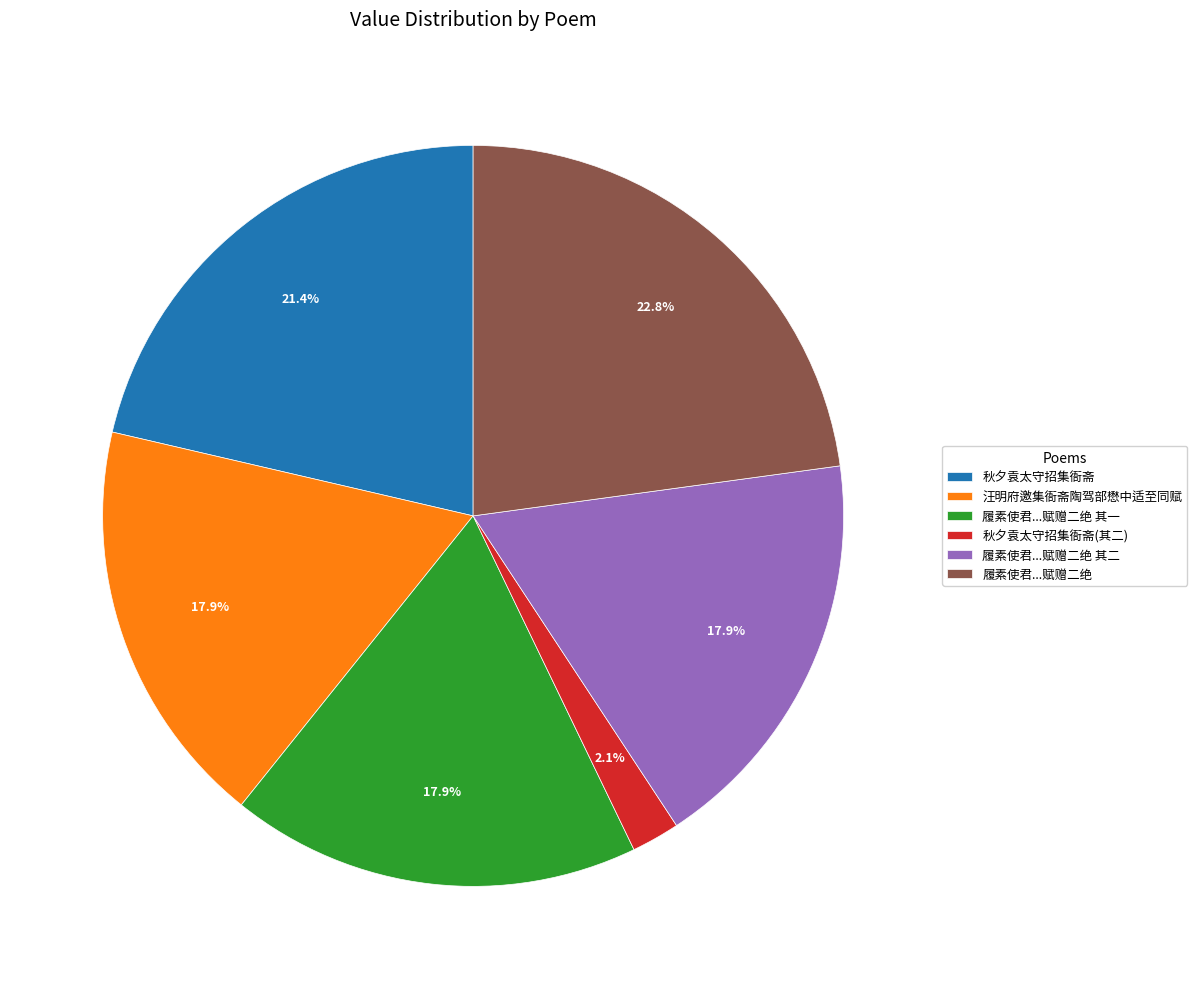

Combined, what portion of the pie is 秋夕袁太守招集衙斋(其二) and 履素使君...赋赠二绝 其一?

20.0%